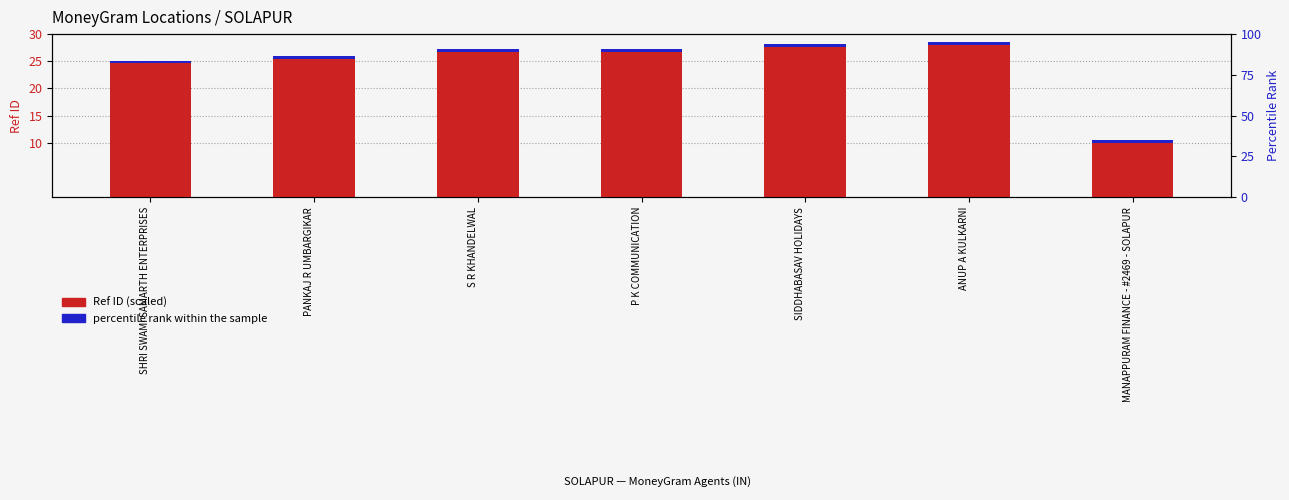

At P K COMMUNICATION, list the series in order from smallest to largest.

percentile rank within the sample, Ref ID (scaled)